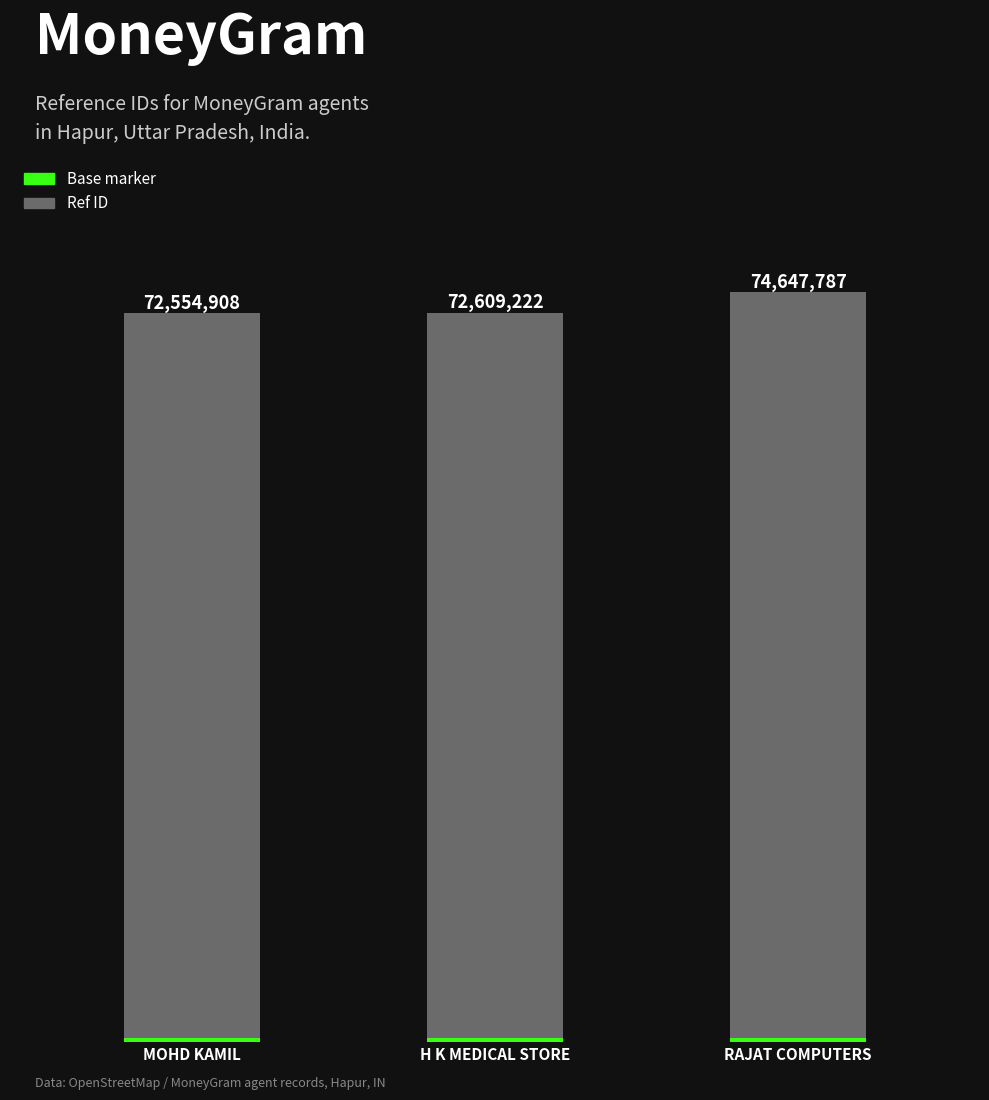

Reading left to right, transcribe all the data shown in this chart.

MOHD KAMIL=72554908	H K MEDICAL STORE=72609222	RAJAT COMPUTERS=74647787